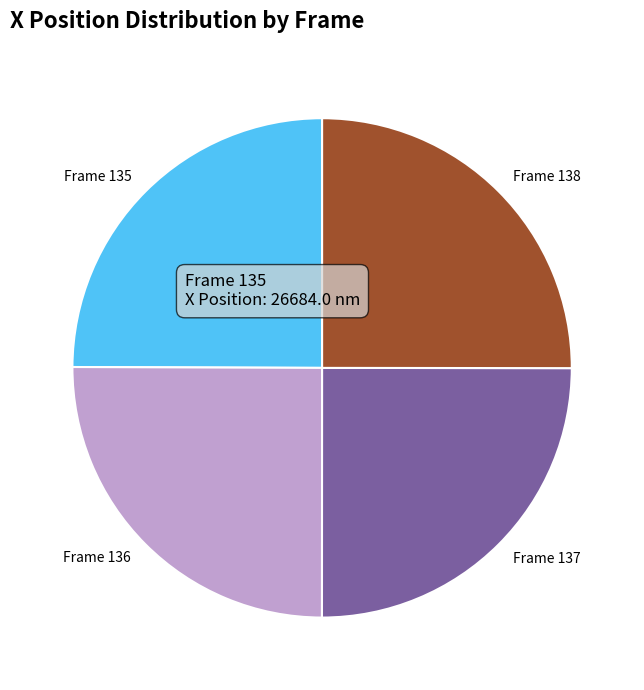

Does Frame 138 account for over 50% of the chart?

No